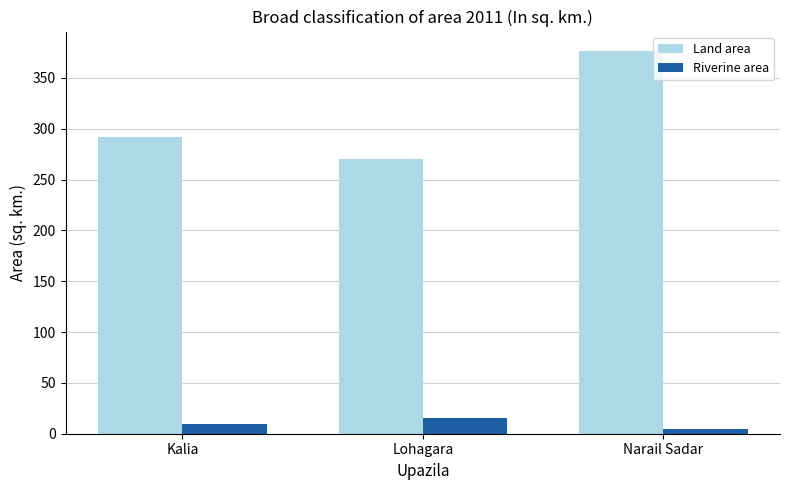

What is the value of the Land area bar at the 1st from the left?

292.1